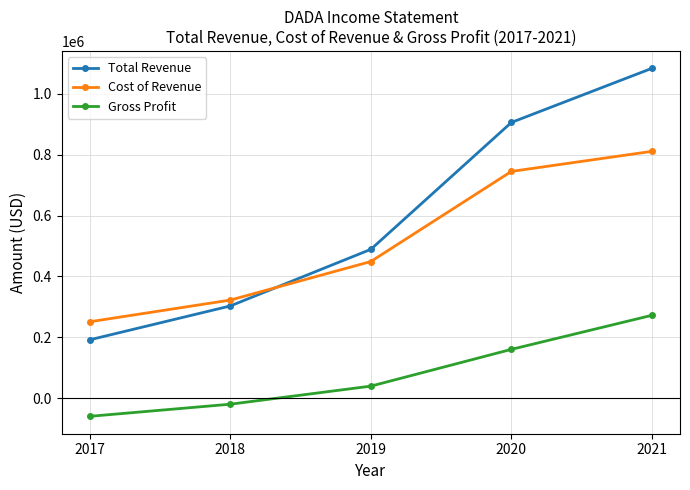

Is this an area chart (filled region under the line)?

No